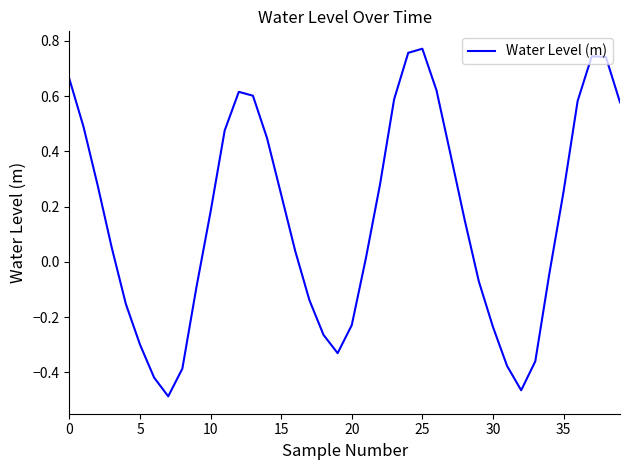

Is this an area chart (filled region under the line)?

No